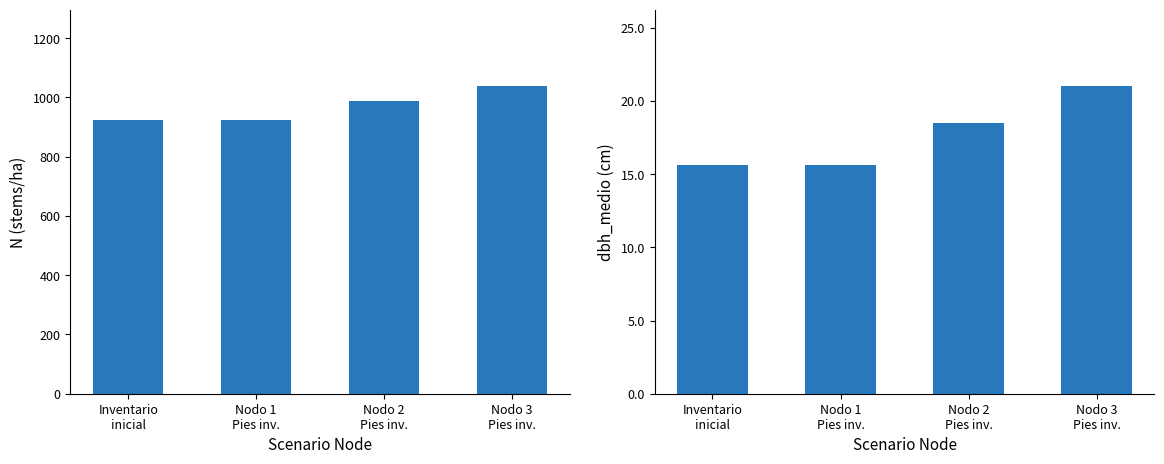

Reading right to left, extract all data points from this chart.

N: 1037.3	989.2	923.1	923.1
dbh_medio: 21.0	18.5	15.7	15.7